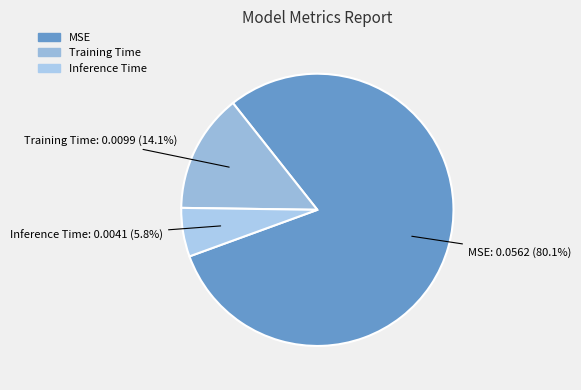

How many slices are in this pie chart?

3